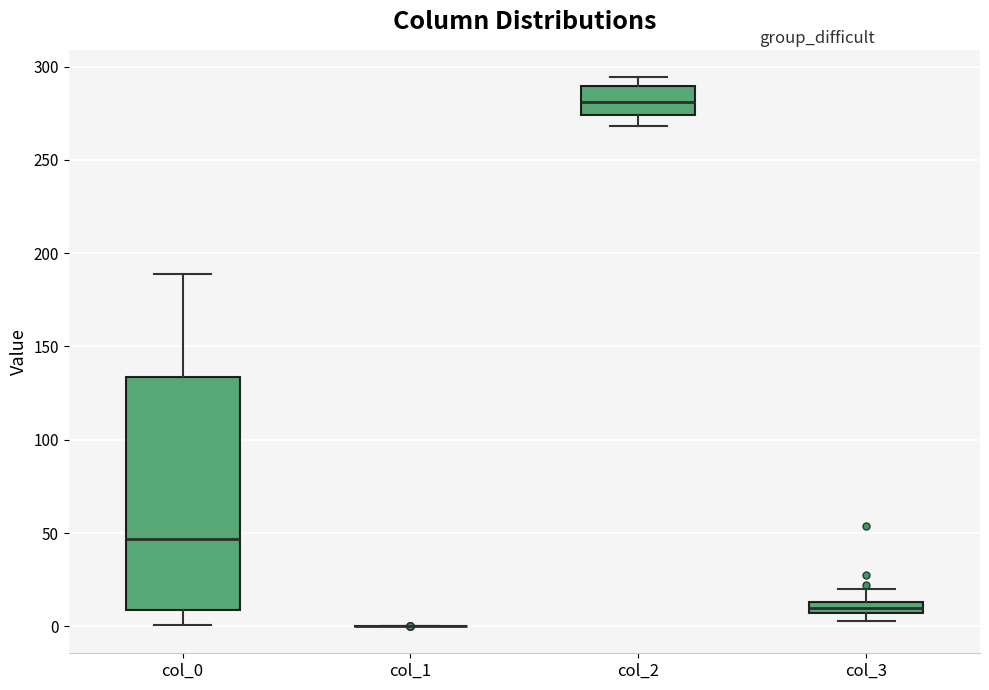

Which box is the tallest, from its lower edge to its upper edge?

col_0